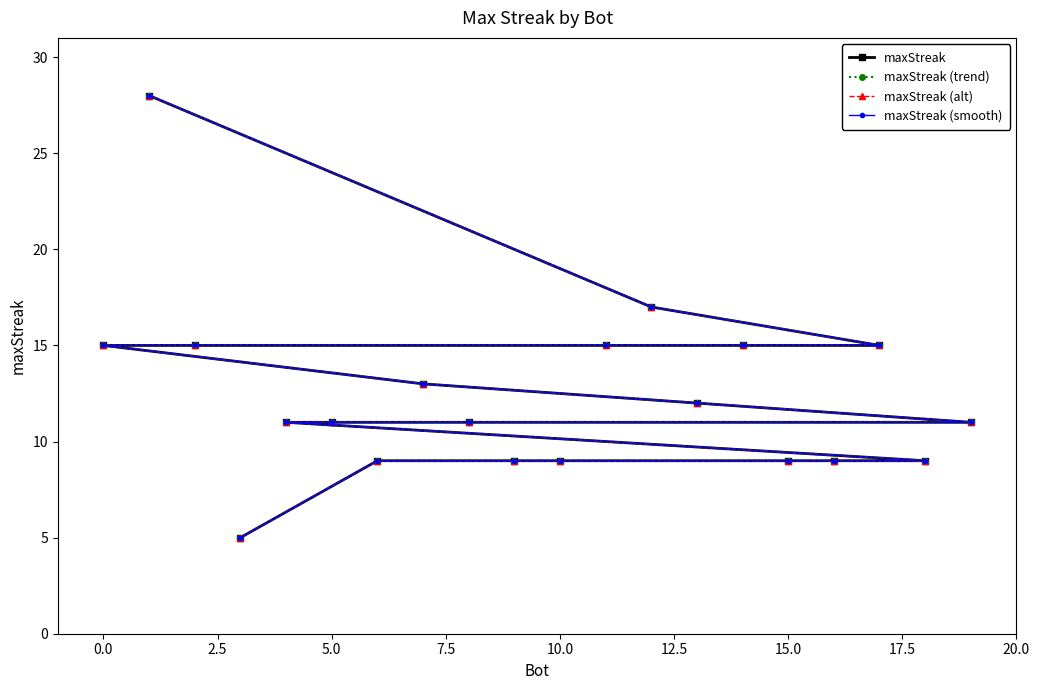

Does the chart have visible grid lines?

No